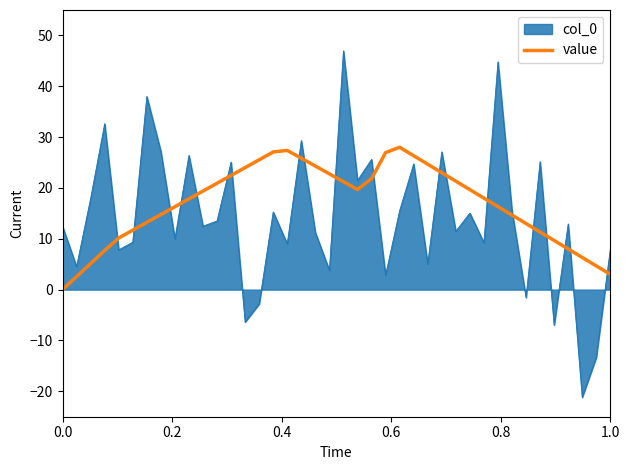

True or false: value and col_0 cross at least once.

True